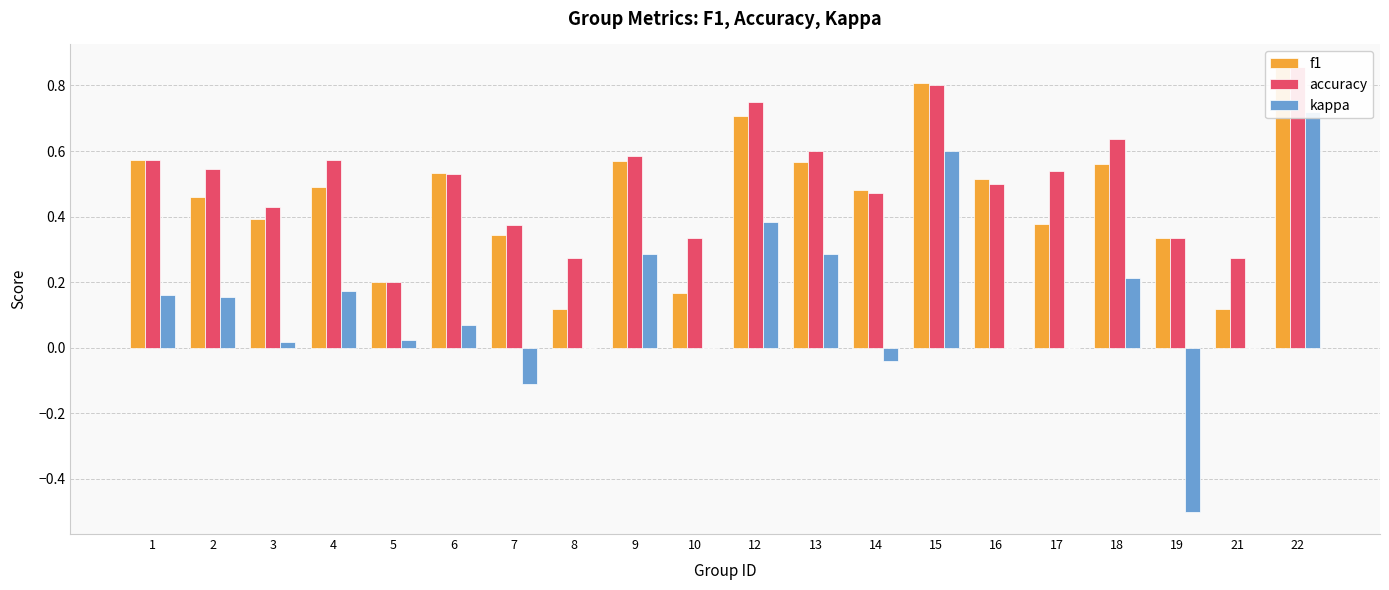

What is the sum of all kappa values?

2.4